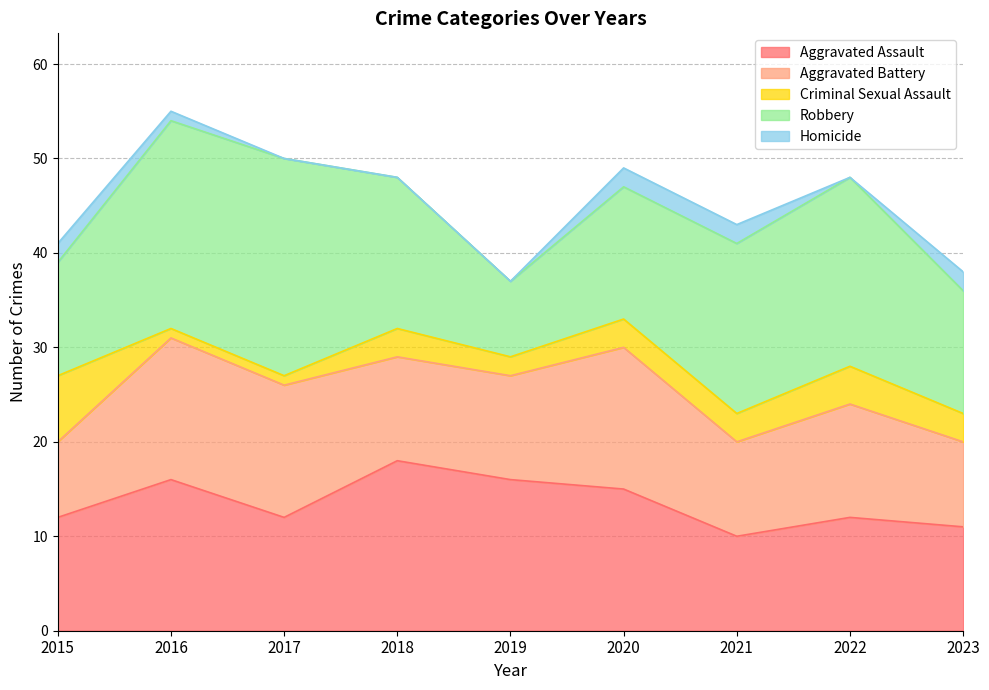

Is it true that Robbery equals 14 at 2020?

True